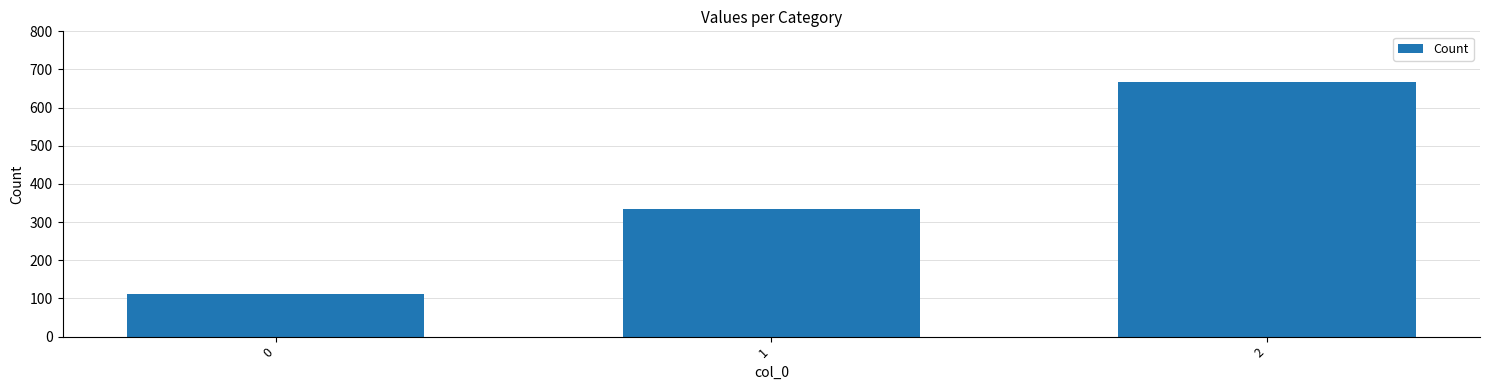

What is the greatest value displayed?

666.7